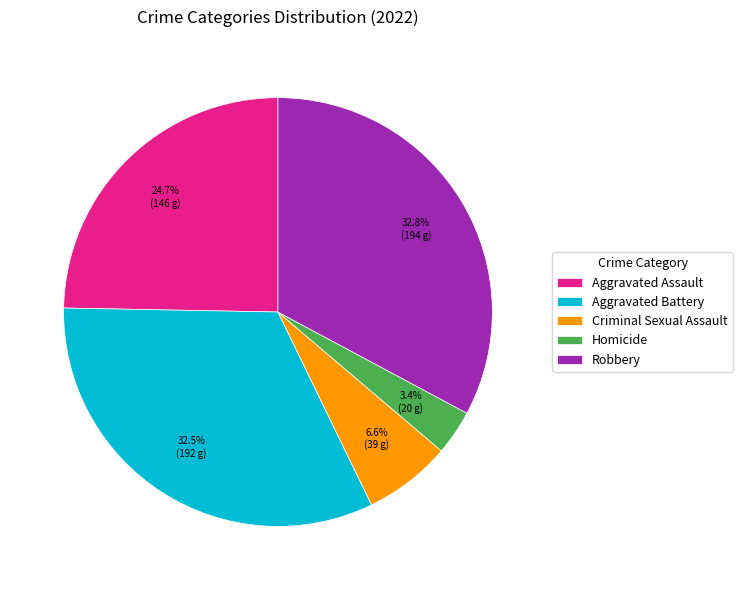

How many slices are in this pie chart?

5